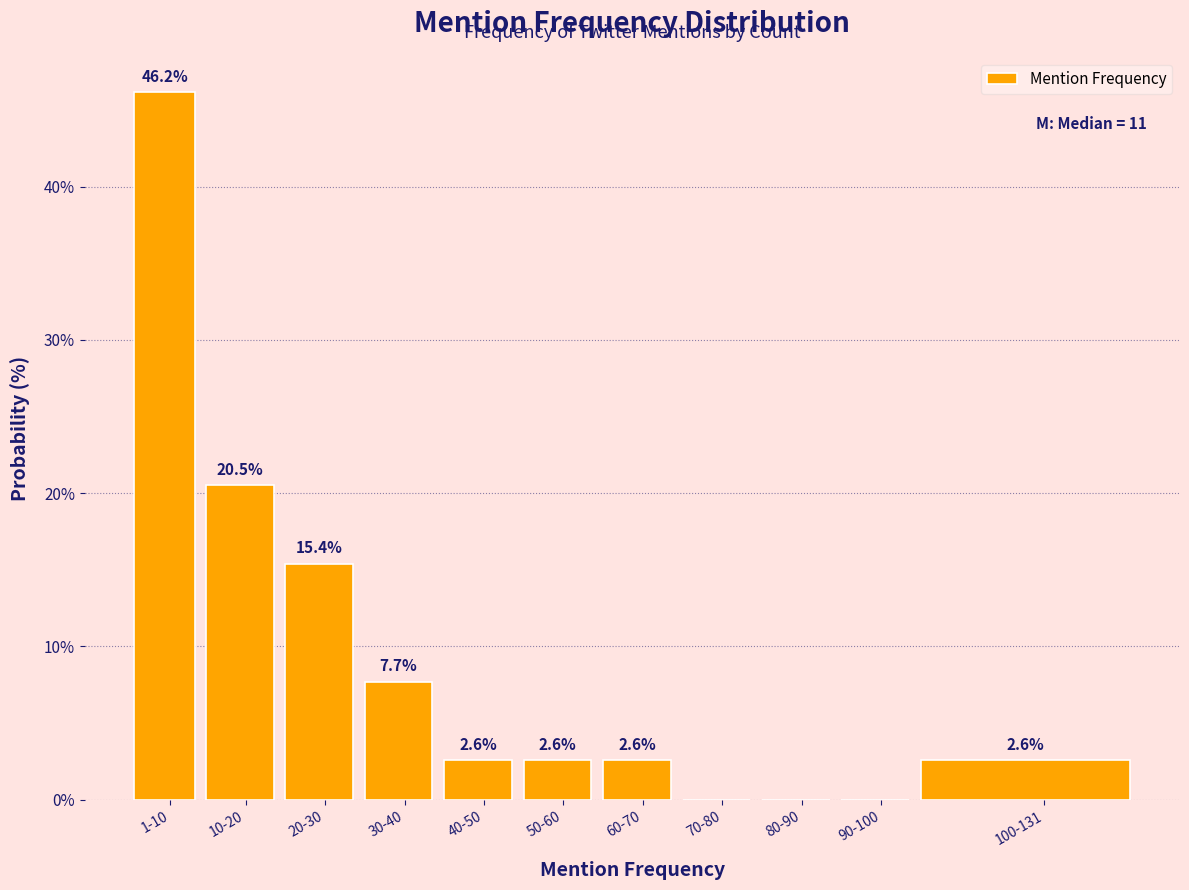

Reading left to right, list all the values displayed in this chart.

1-10=46.2	10-20=20.5	20-30=15.4	30-40=7.7	40-50=2.6	50-60=2.6	60-70=2.6	70-80=0.0	80-90=0.0	90-100=0.0	100-131=2.6